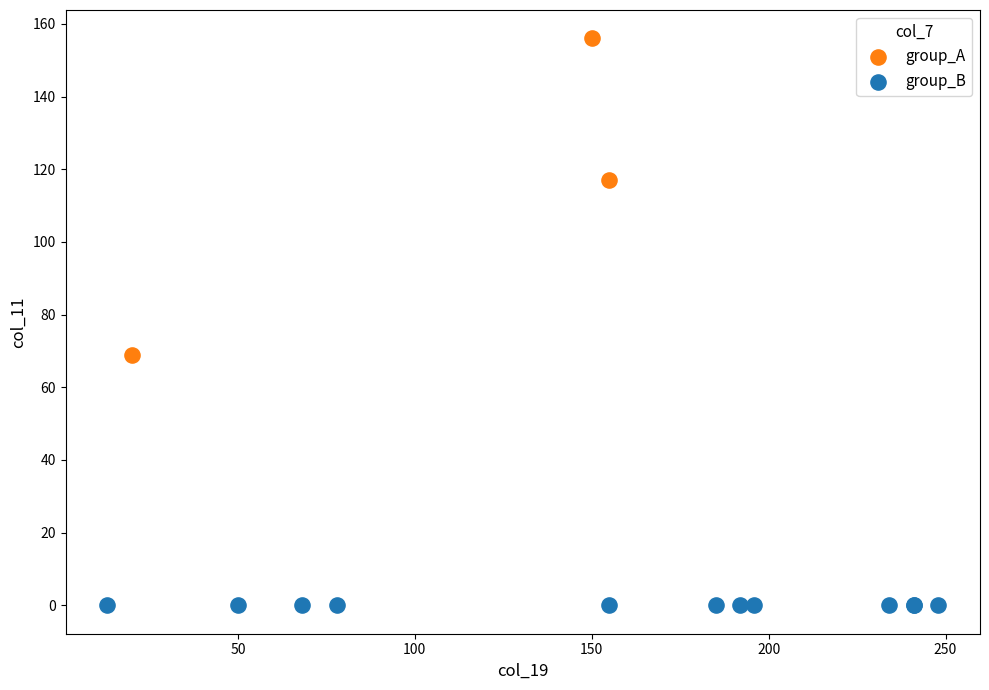

Which series contains the highest Y value?

group_A